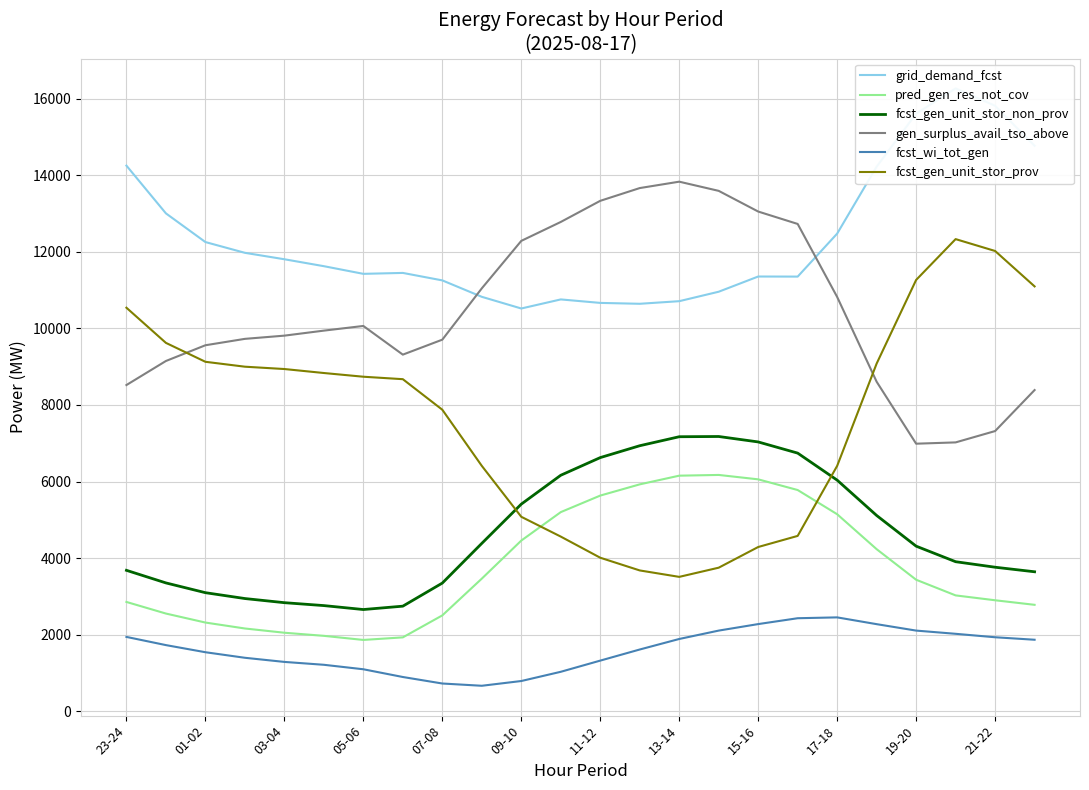

How many data points in fcst_wi_tot_gen are above 1728?

11